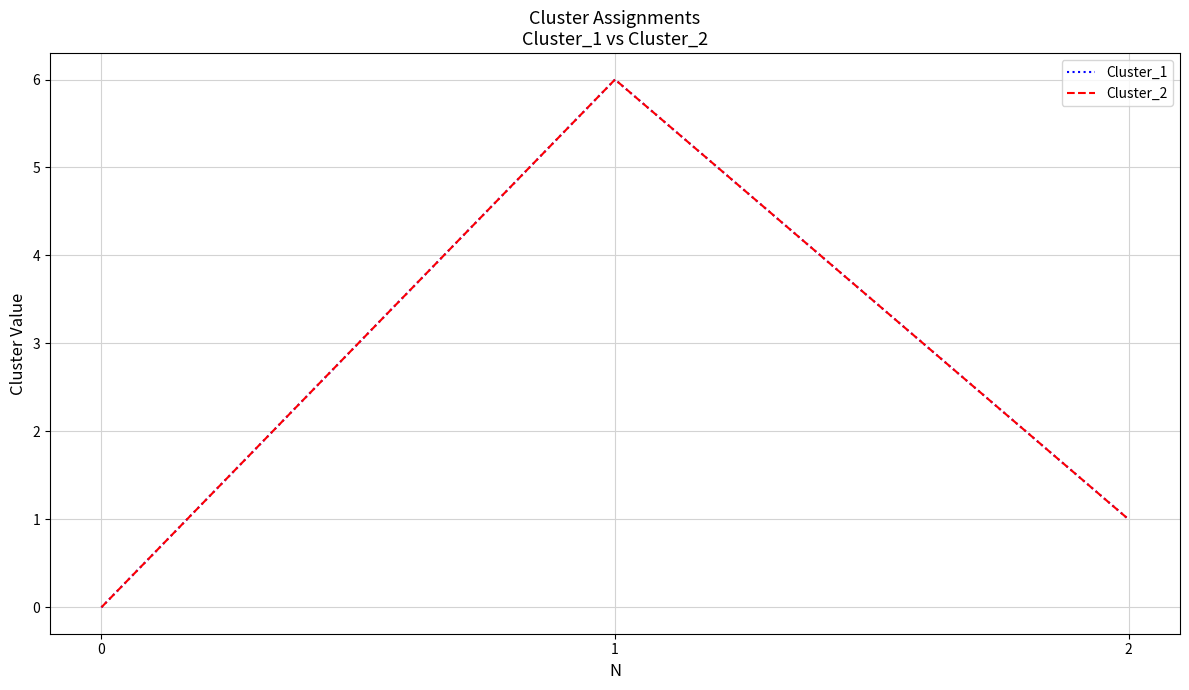

Which series has the largest total across all categories?

Cluster_1